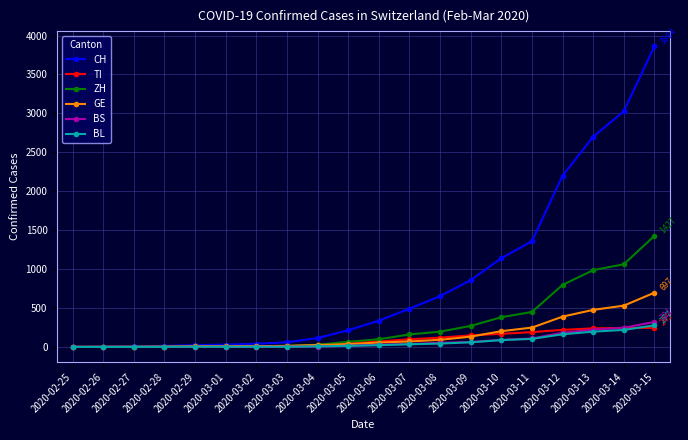

Which series changed the most between 2020-02-25 and 2020-03-11?

CH